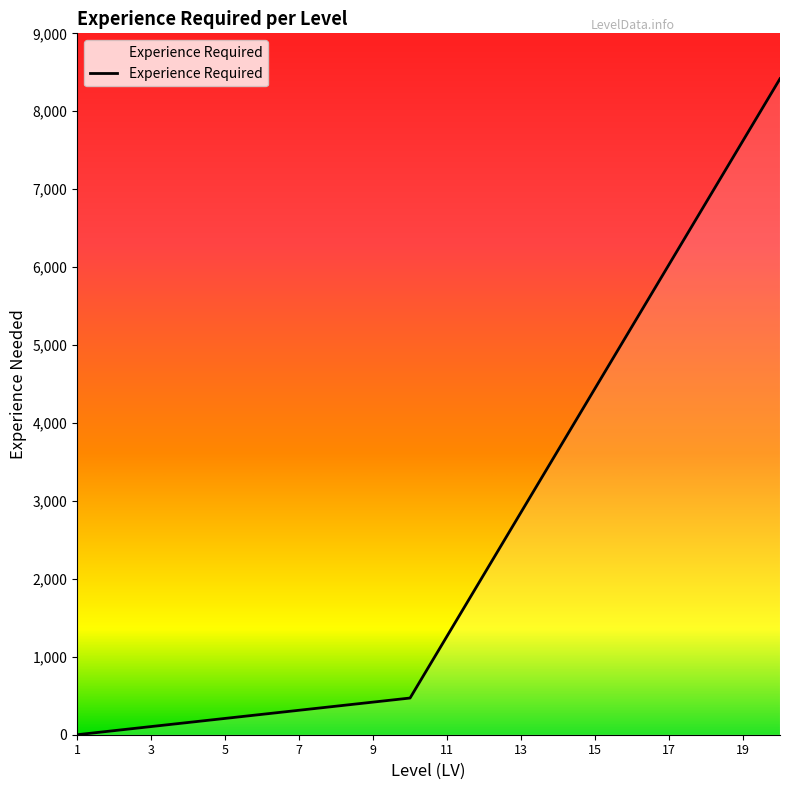

What is the difference between the maximum and minimum values?

8417.4